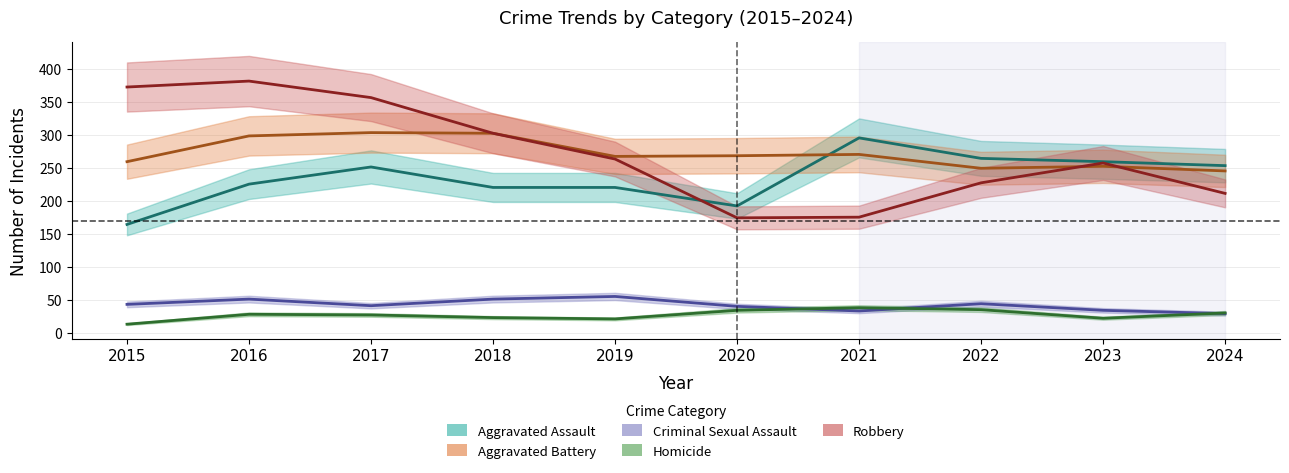

Reading left to right, transcribe all the data shown in this chart.

Aggravated Assault: 164	225	251	220	220	192	295	264	259	253
Aggravated Battery: 259	298	303	302	267	268	270	249	252	245
Criminal Sexual Assault: 43	51	41	51	55	40	33	44	34	29
Homicide: 13	28	27	23	21	34	38	35	22	30
Robbery: 372	381	356	302	263	174	175	227	257	211